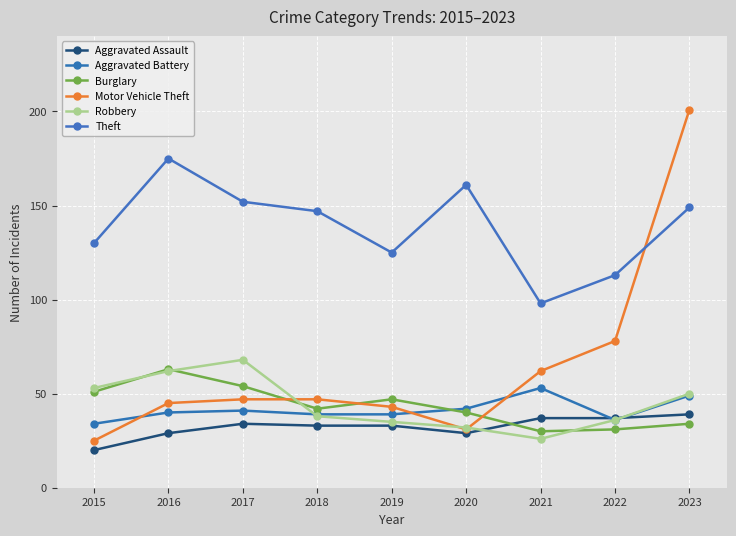

Does the chart have visible grid lines?

Yes